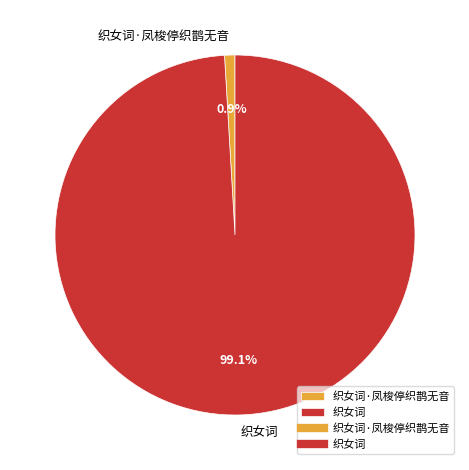

Which slice represents more than half of the pie?

织女词